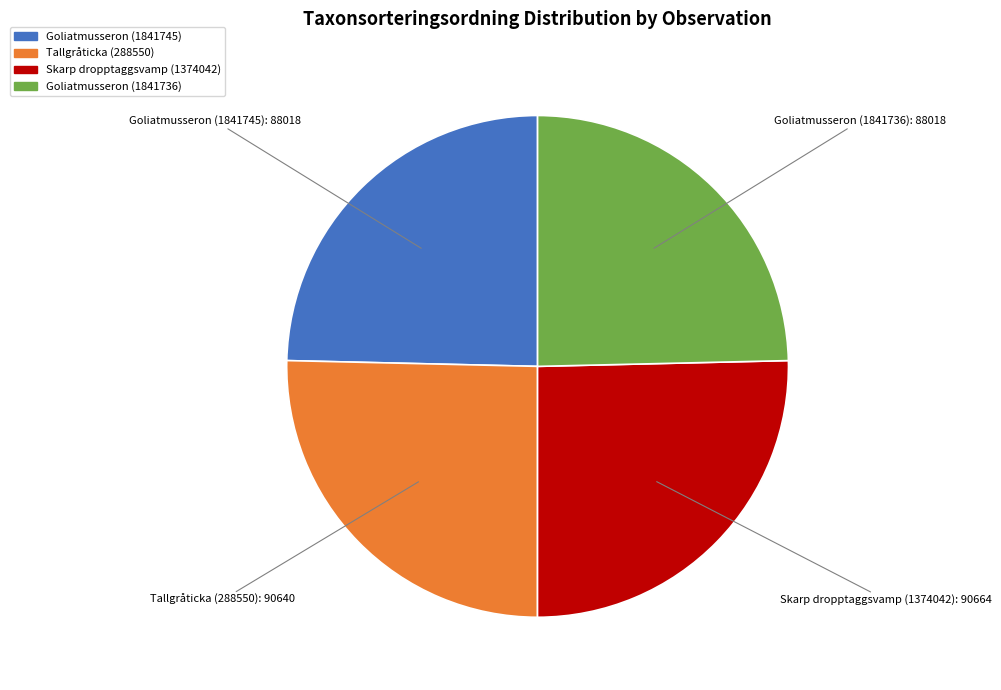

True or false: Tallgråticka (288550) accounts for 11% of the total.

False